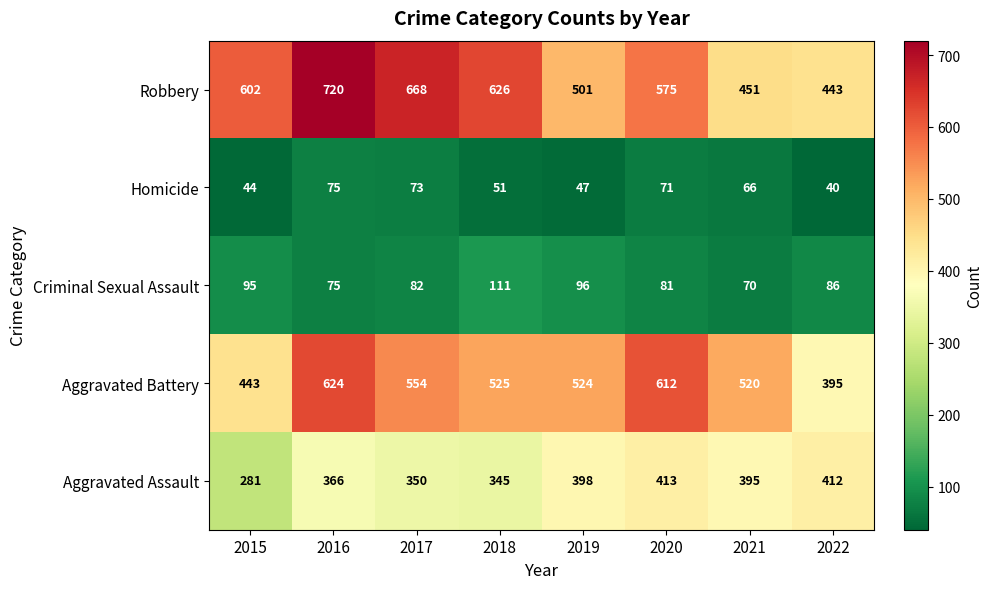

What is the approximate value of Aggravated Assault at 2016?

366